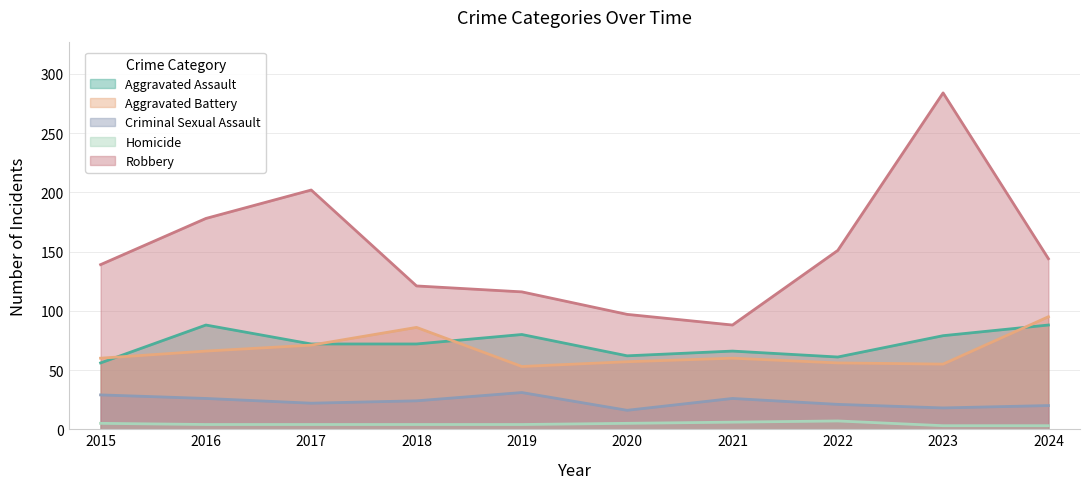

Which series has the largest range (max minus min)?

Robbery